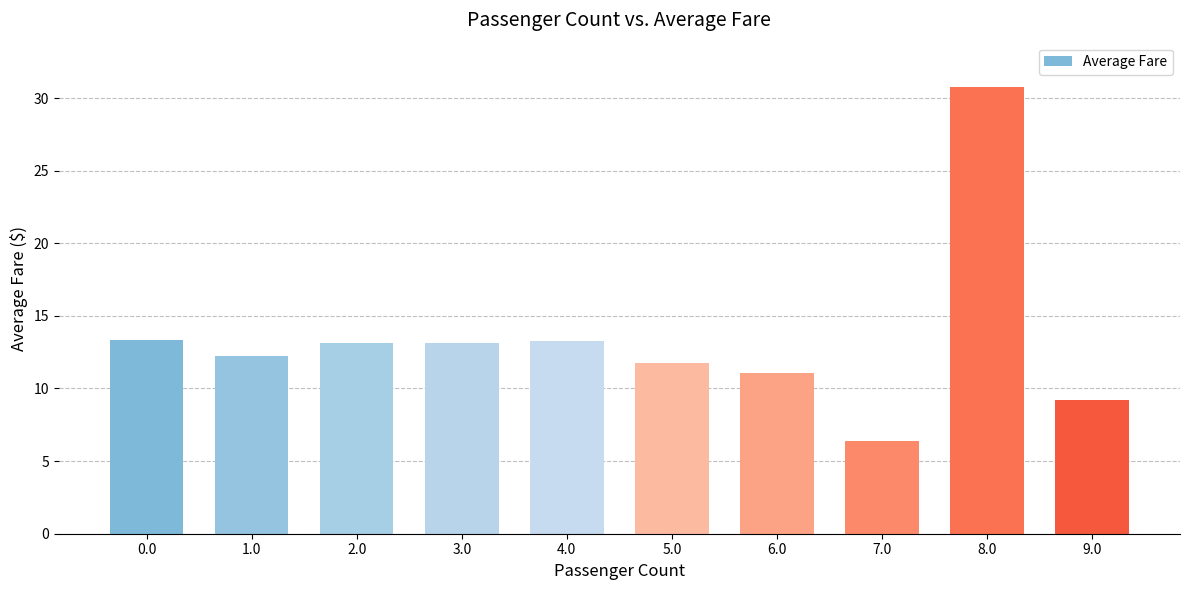

The chart shows a value of 1.7 at 7.0. True or false?

False